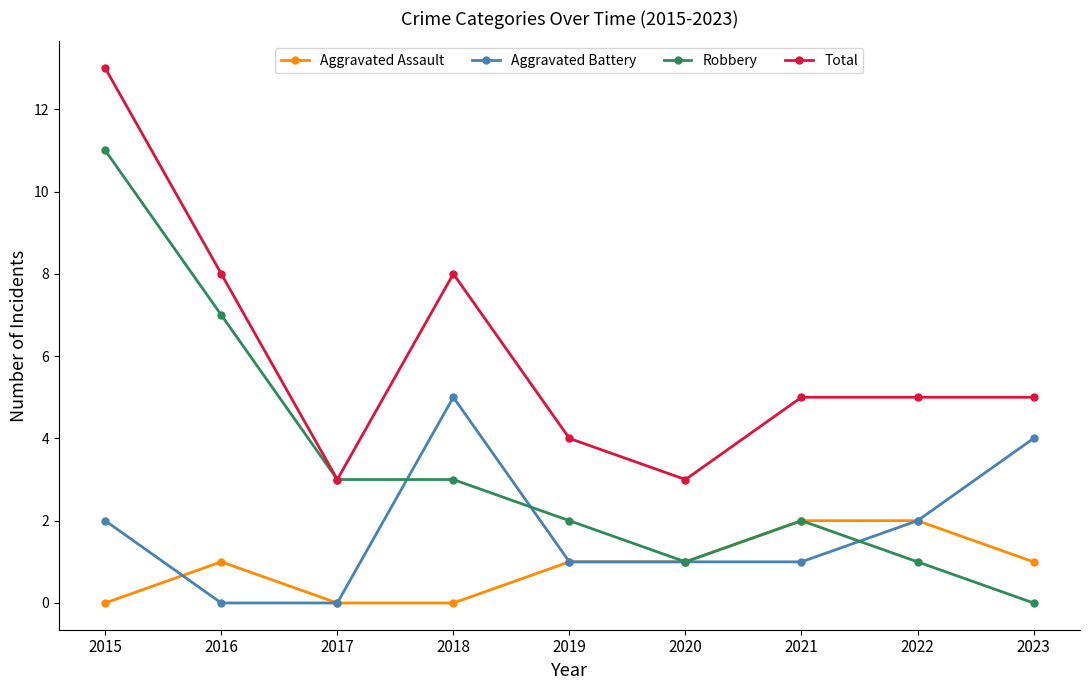

True or false: Aggravated Battery and Total intersect in this chart.

False